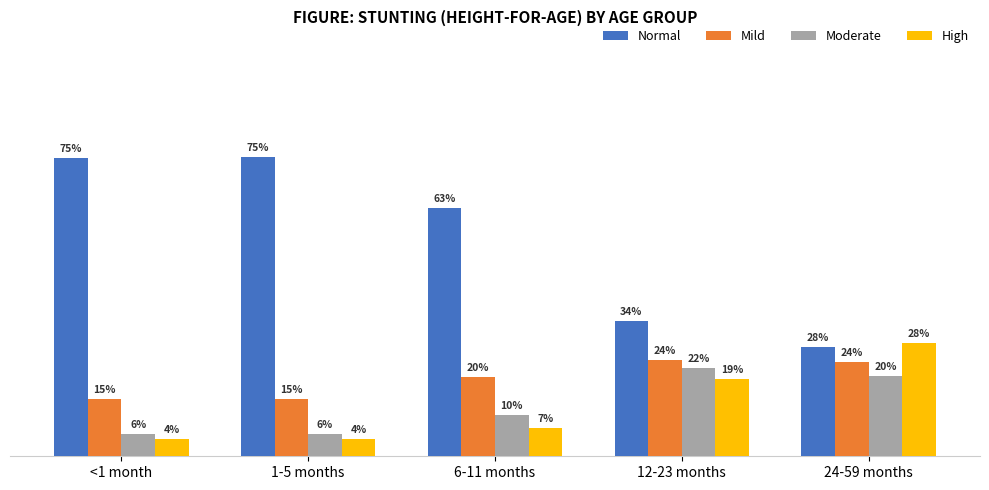

Reading left to right, extract all data points from this chart.

Normal: <1 month=0.8	1-5 months=0.8	6-11 months=0.6	12-23 months=0.3	24-59 months=0.3
Mild: <1 month=0.1	1-5 months=0.1	6-11 months=0.2	12-23 months=0.2	24-59 months=0.2
Moderate: <1 month=0.1	1-5 months=0.1	6-11 months=0.1	12-23 months=0.2	24-59 months=0.2
High: <1 month=0.0	1-5 months=0.0	6-11 months=0.1	12-23 months=0.2	24-59 months=0.3